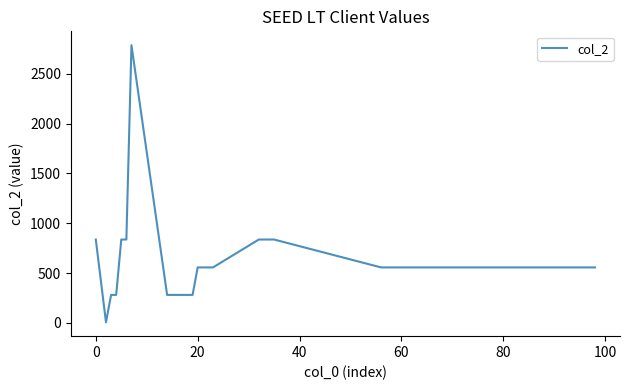

What is the difference between the maximum and minimum values?

2782